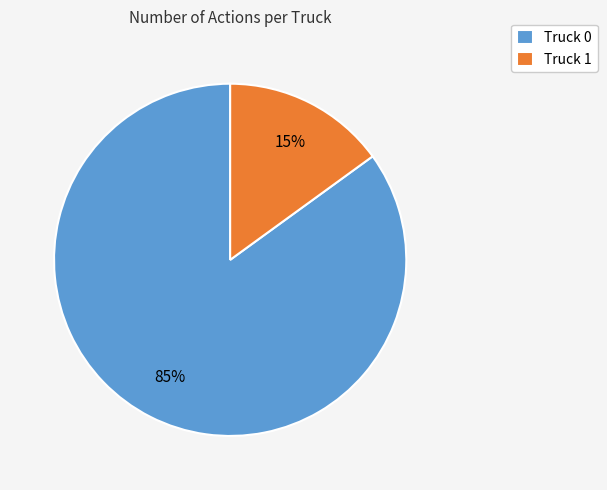

To the nearest percent, what portion does Truck 1 represent?

15%